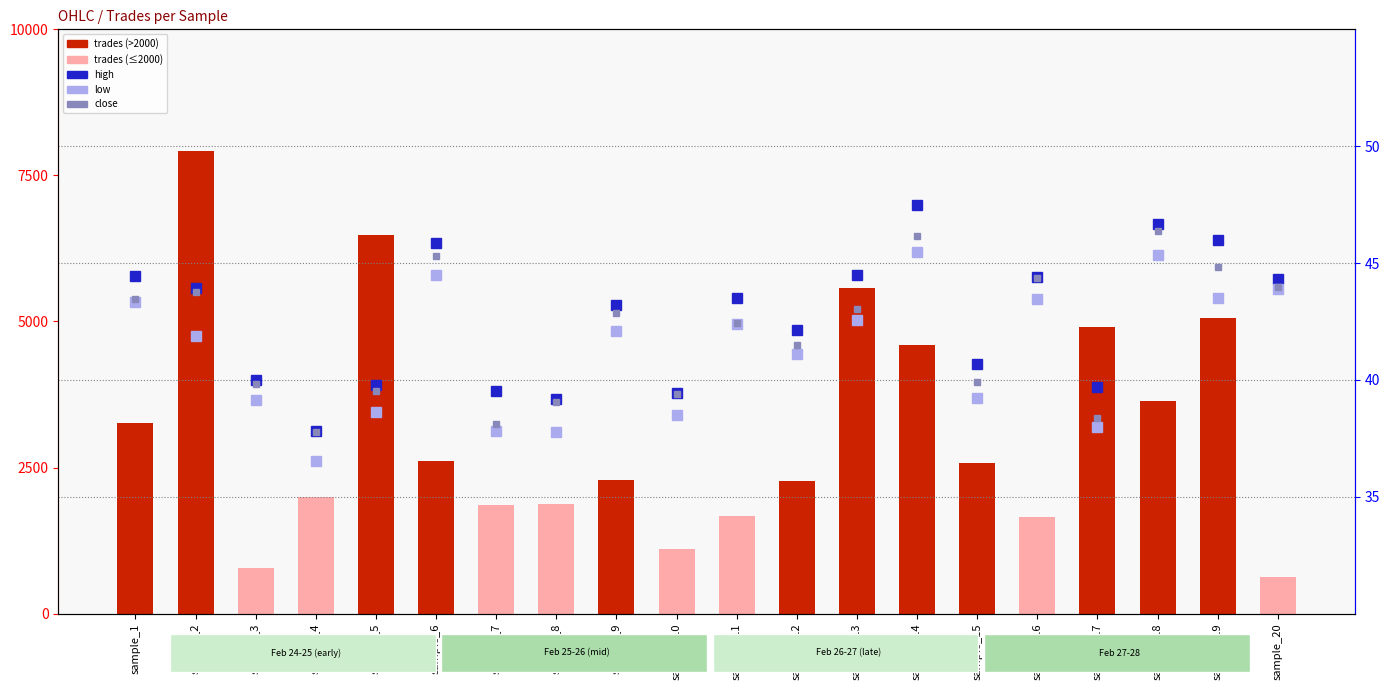

How many data points in high are above 43?

11